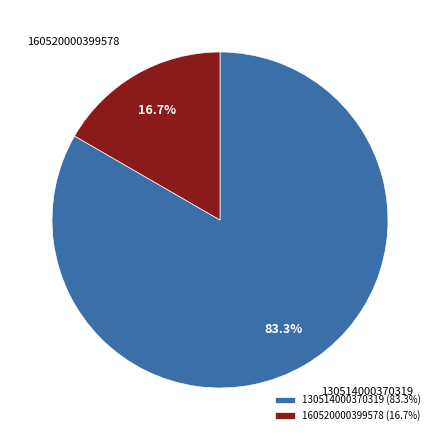

Is there a majority slice in this chart?

Yes